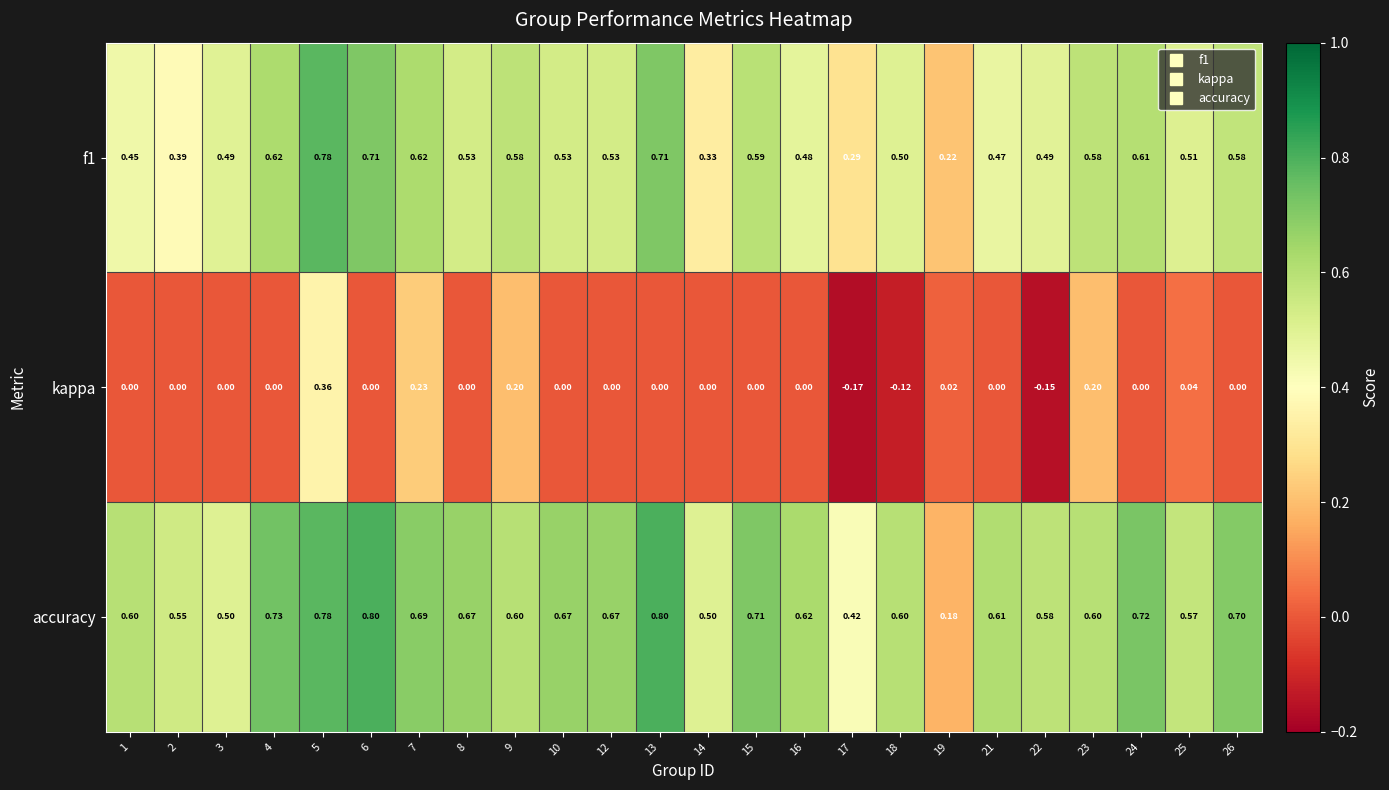

What is the spread (max minus min) of values at 1?

0.6